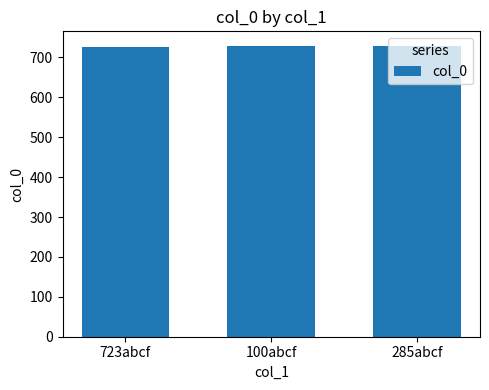

What is the minimum value shown in the chart?

727